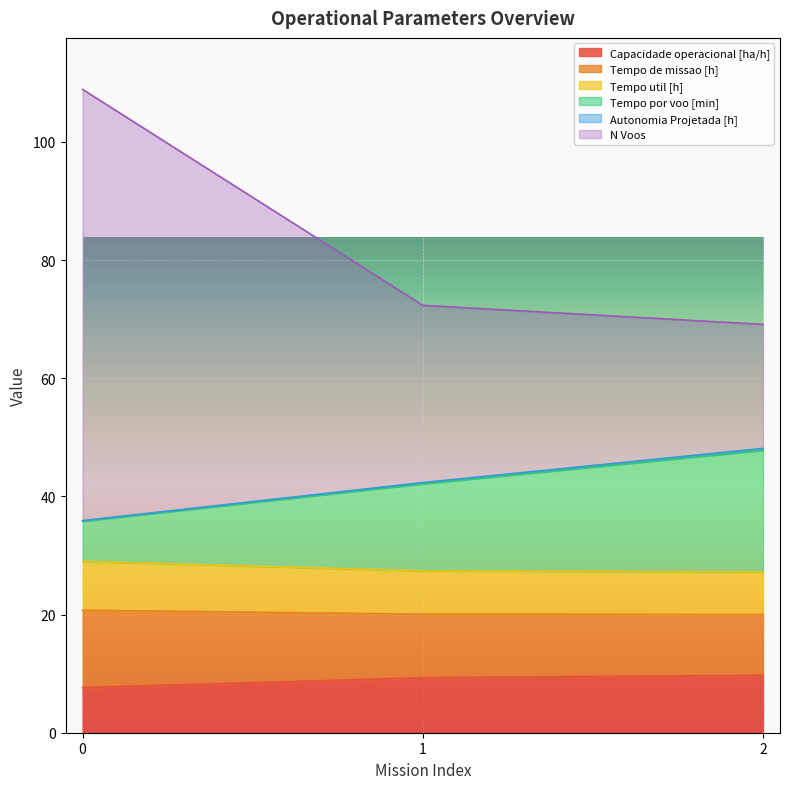

What is the lowest value of the Capacidade operacional [ha/h] series?

7.6